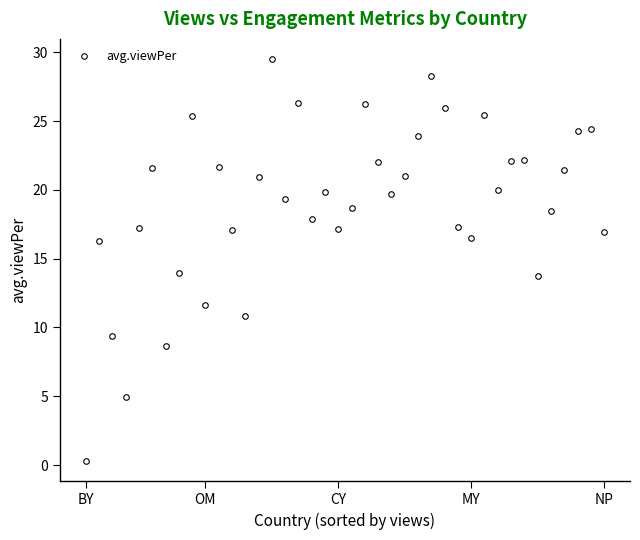

Count the number of values greater than 19.

22